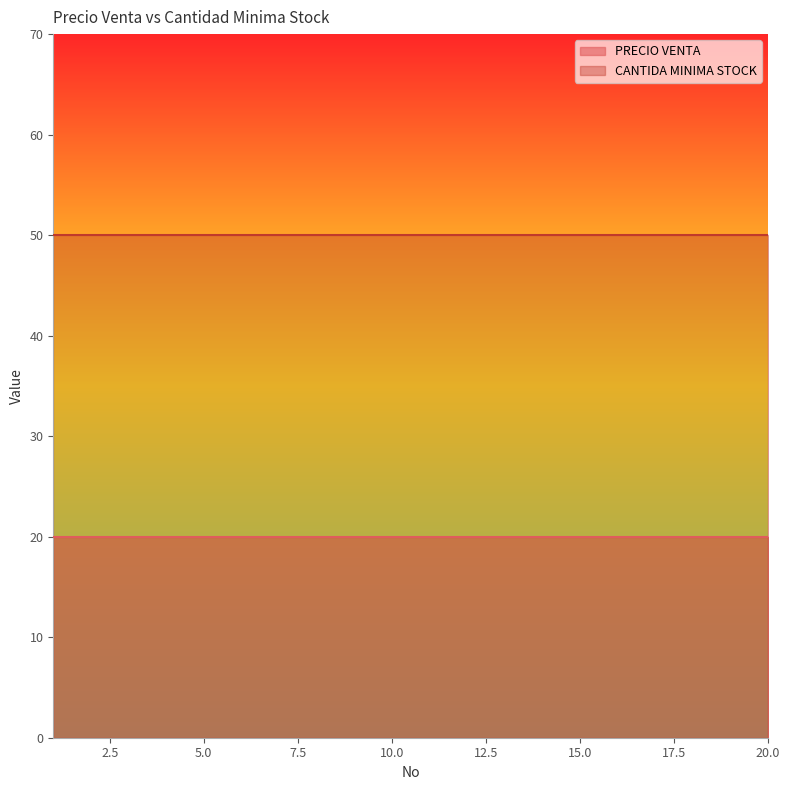

The CANTIDA MINIMA STOCK series shows 50 at 13. True or false?

True